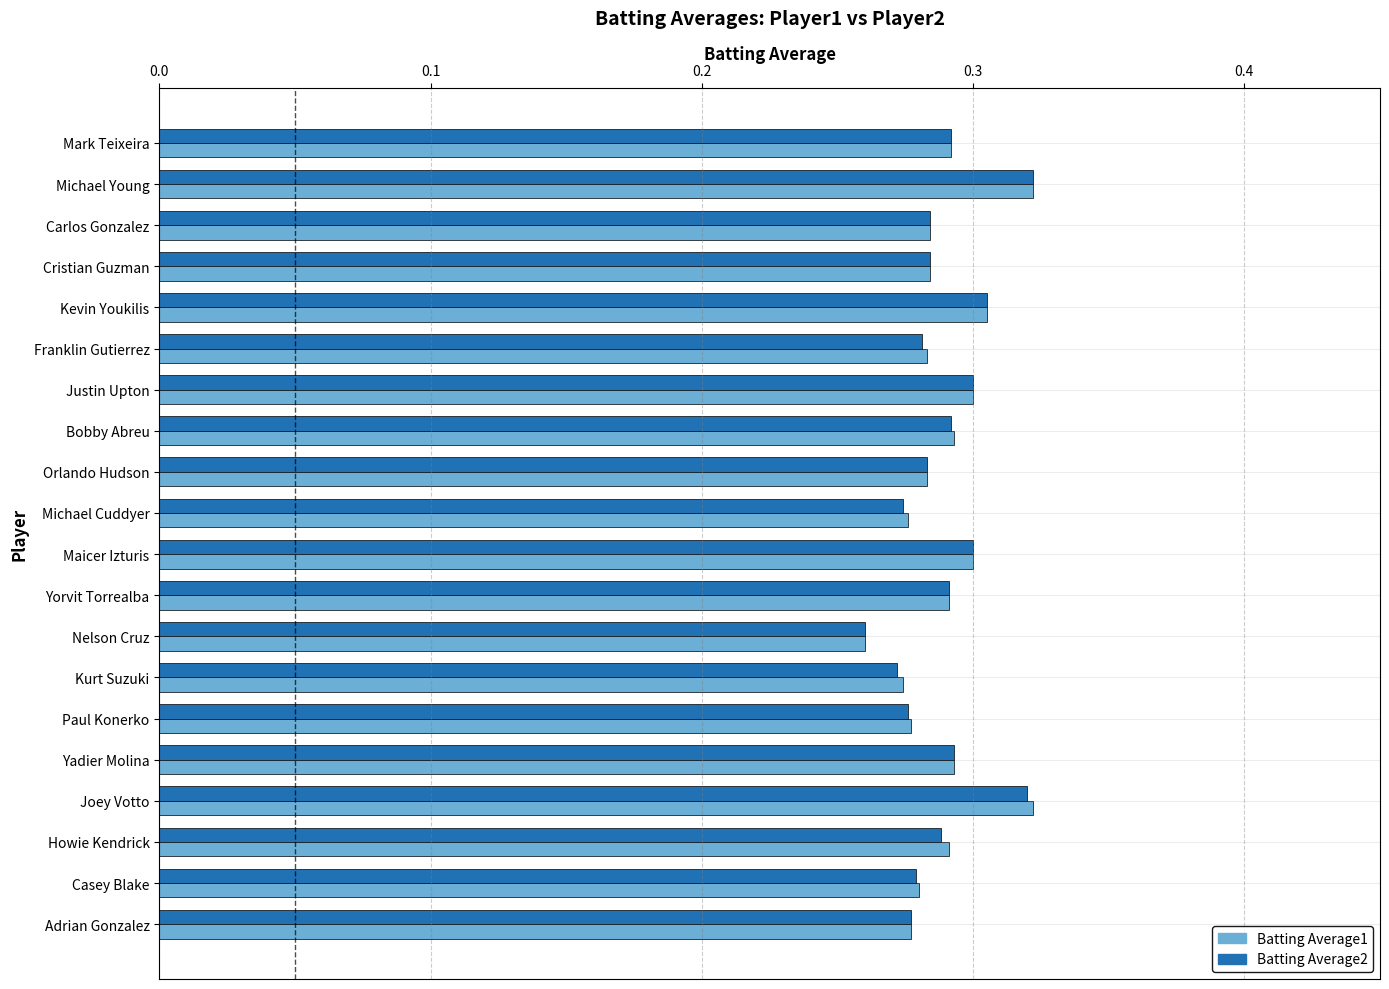

Which label corresponds to the smallest value in the chart?

Nelson Cruz